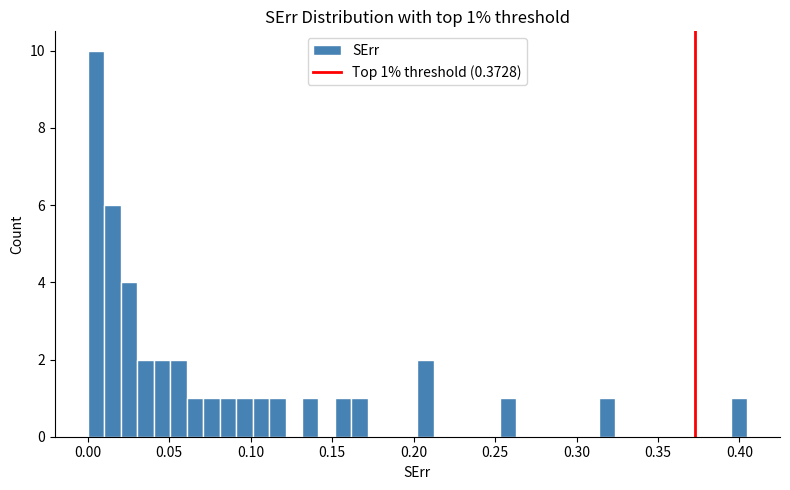

Read against the x-axis, roughly where is the centre of the tallest bar?

0.005